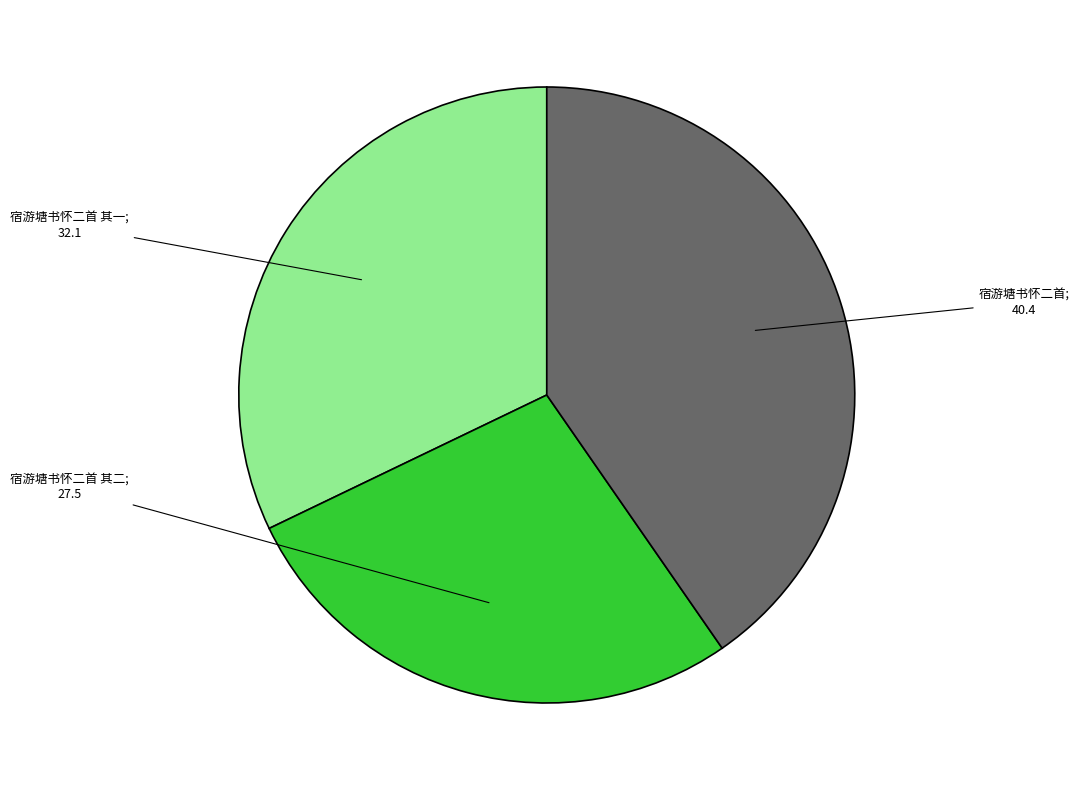

Is there a majority slice in this chart?

No